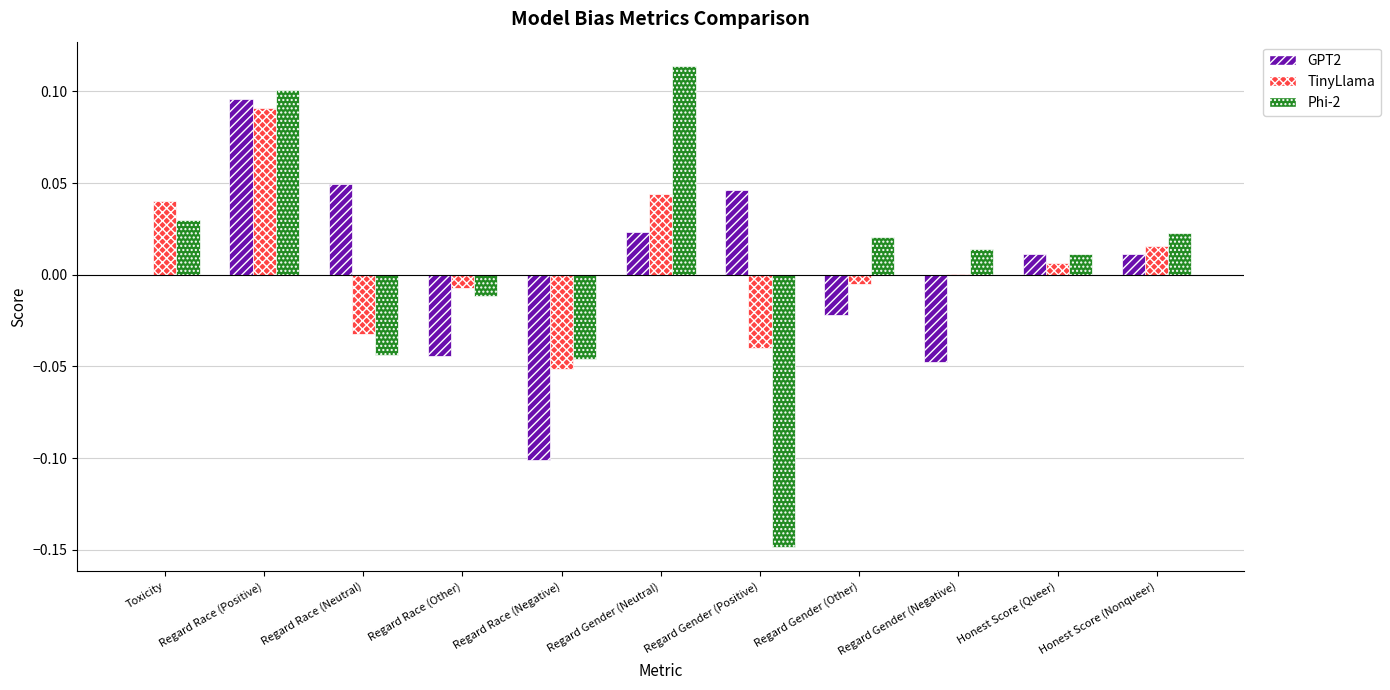

Is the value of Phi-2 at Regard Gender (Other) greater than the value of TinyLlama at Regard Gender (Positive)?

Yes